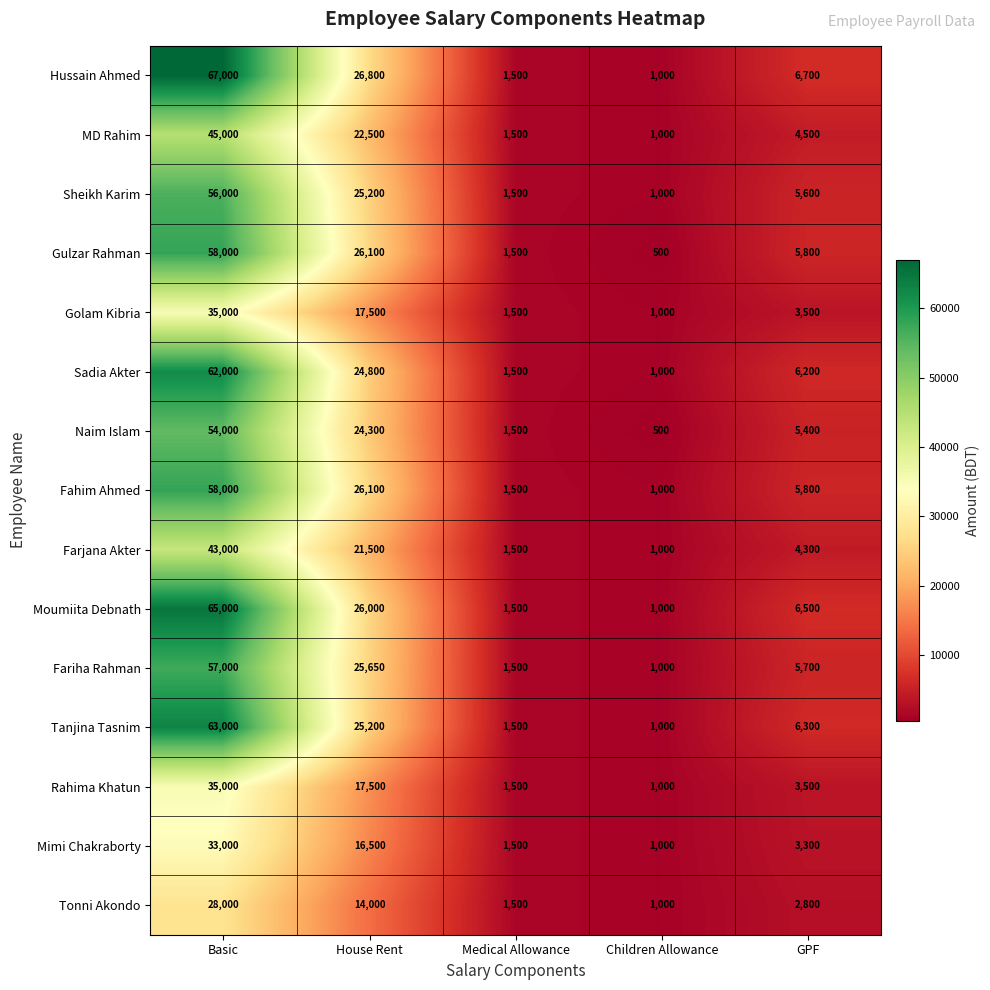

Between Basic and House Rent, which series saw the biggest shift?

Hussain Ahmed